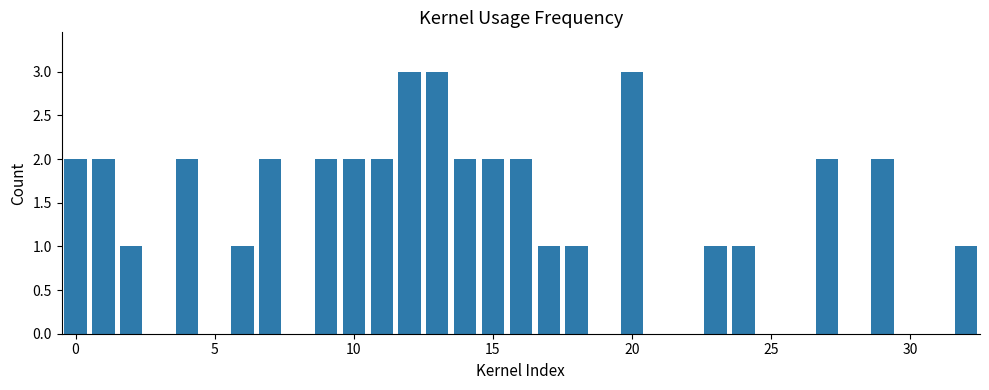

What is the sum of all values?

40